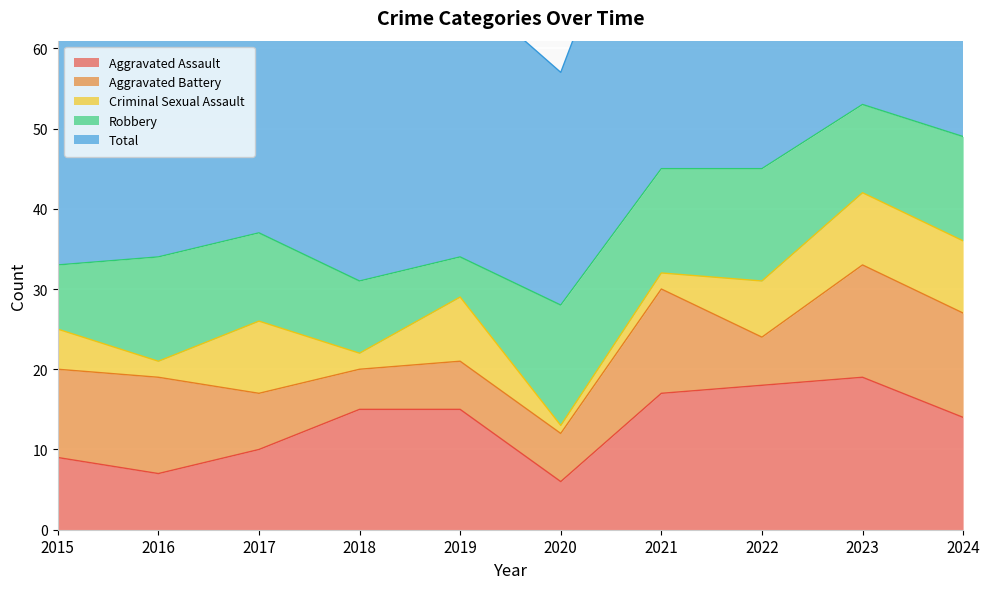

Does the chart display data point markers on the line(s)?

No